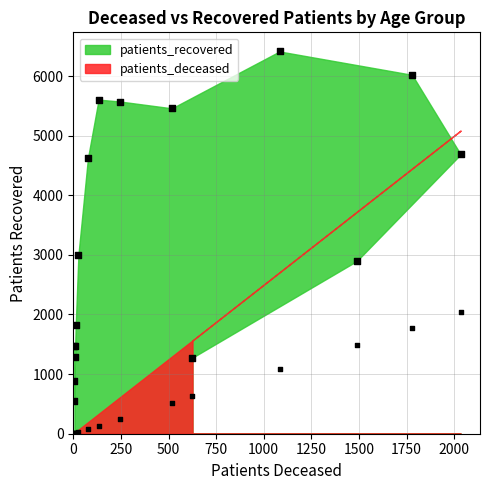

Which series contains the lowest Y value?

patients_deceased